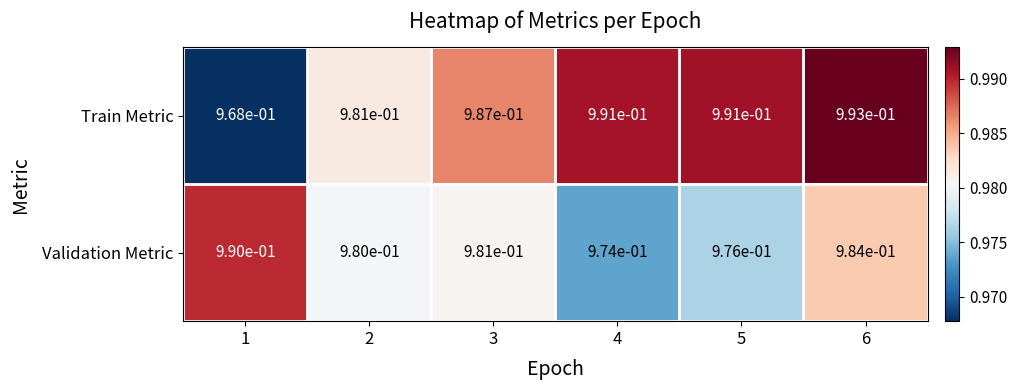

Which series changed the most between 1 and 6?

Train Metric